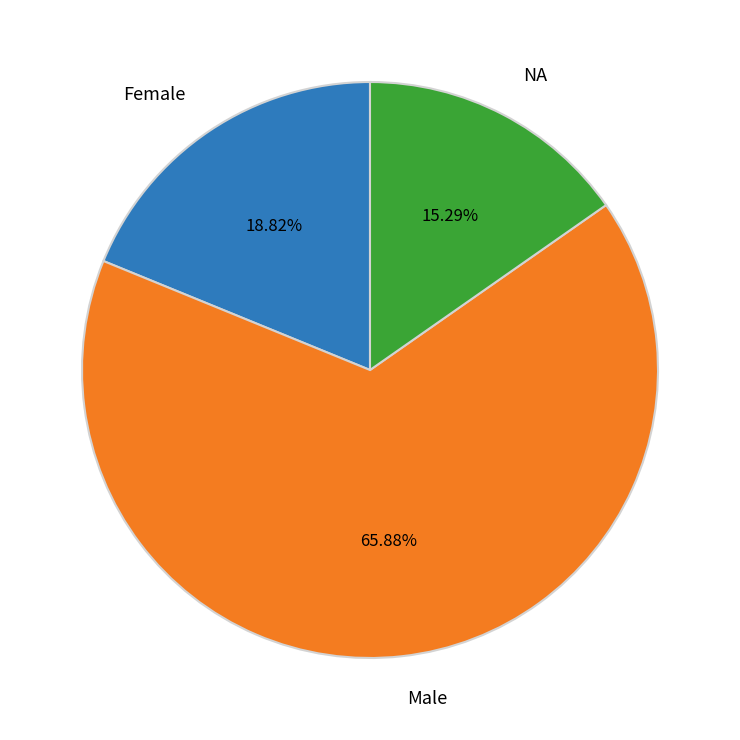

Is there a majority slice in this chart?

Yes